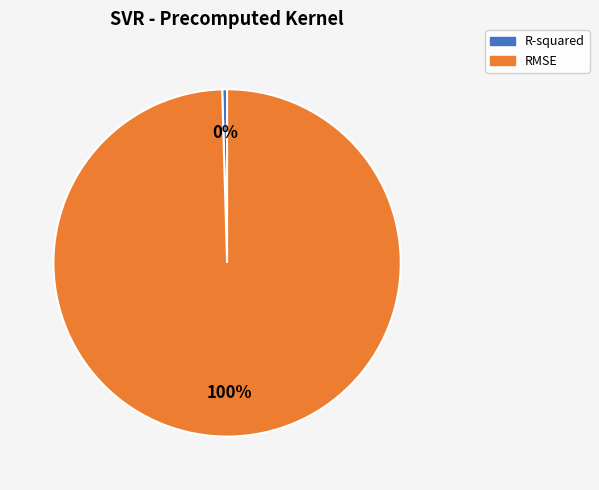

True or false: RMSE accounts for 100% of the total.

True